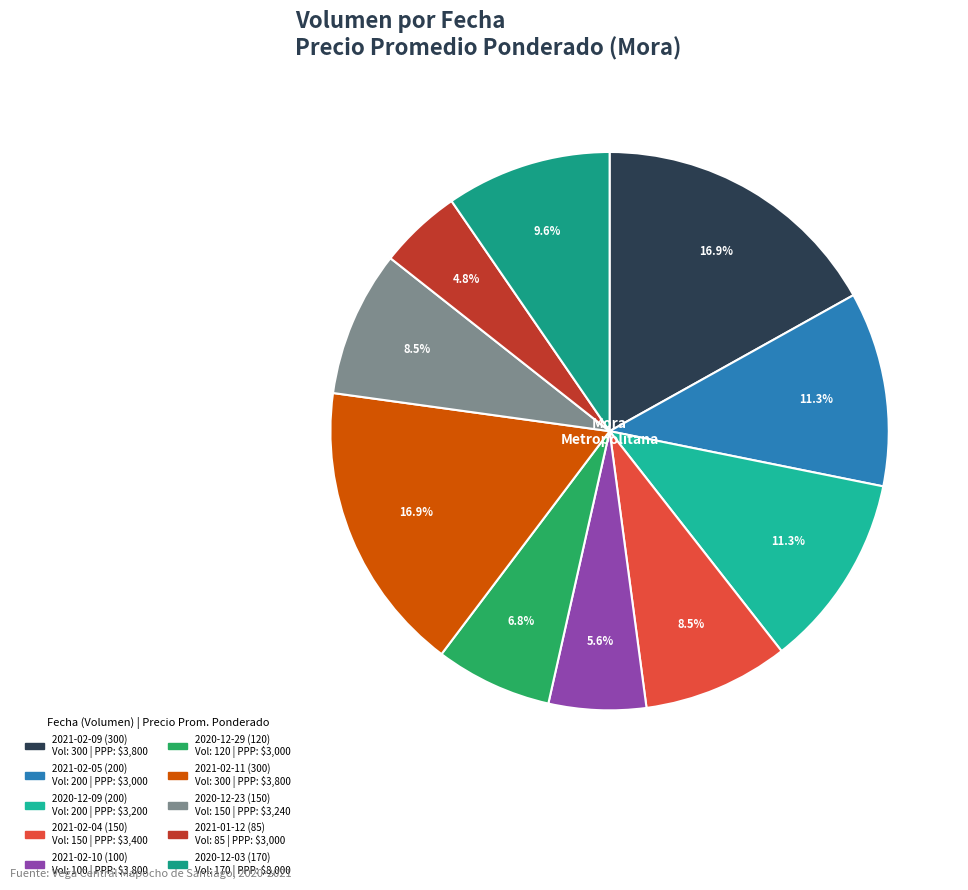

Is there any slice that represents more than half of the pie?

No